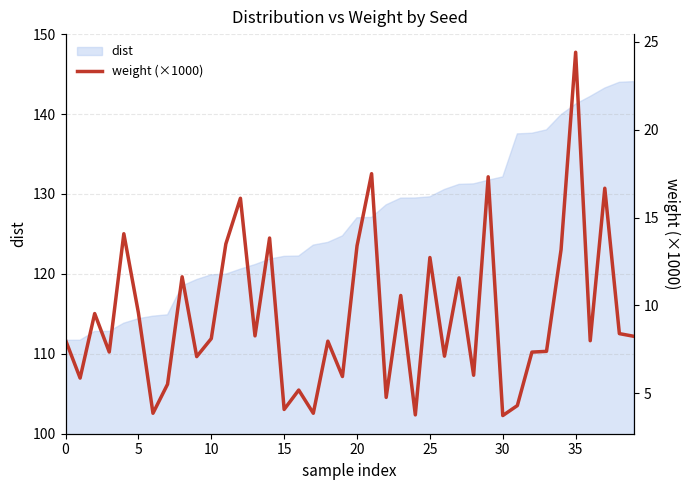

The value of dist at 30 is 132.1. True or false?

True